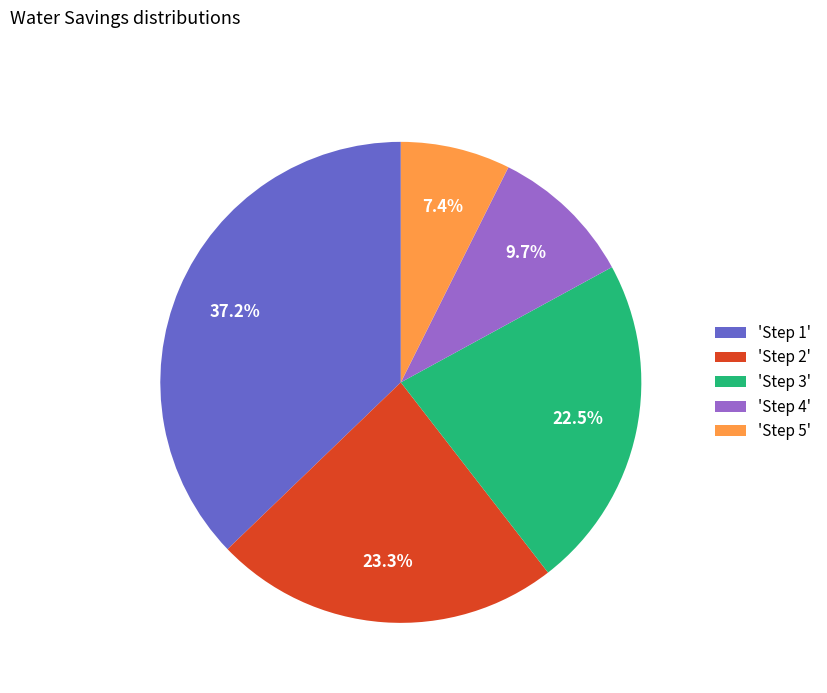

Which has a higher value, 'Step 4' or 'Step 2'?

'Step 2'